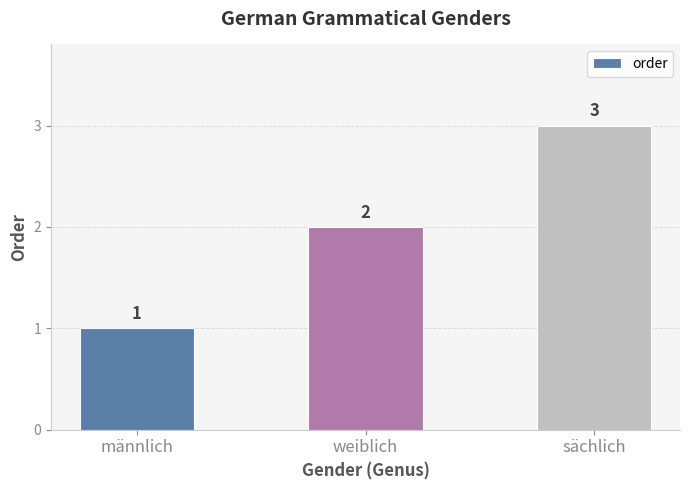

What is the value of the 1st bar from the left?

1